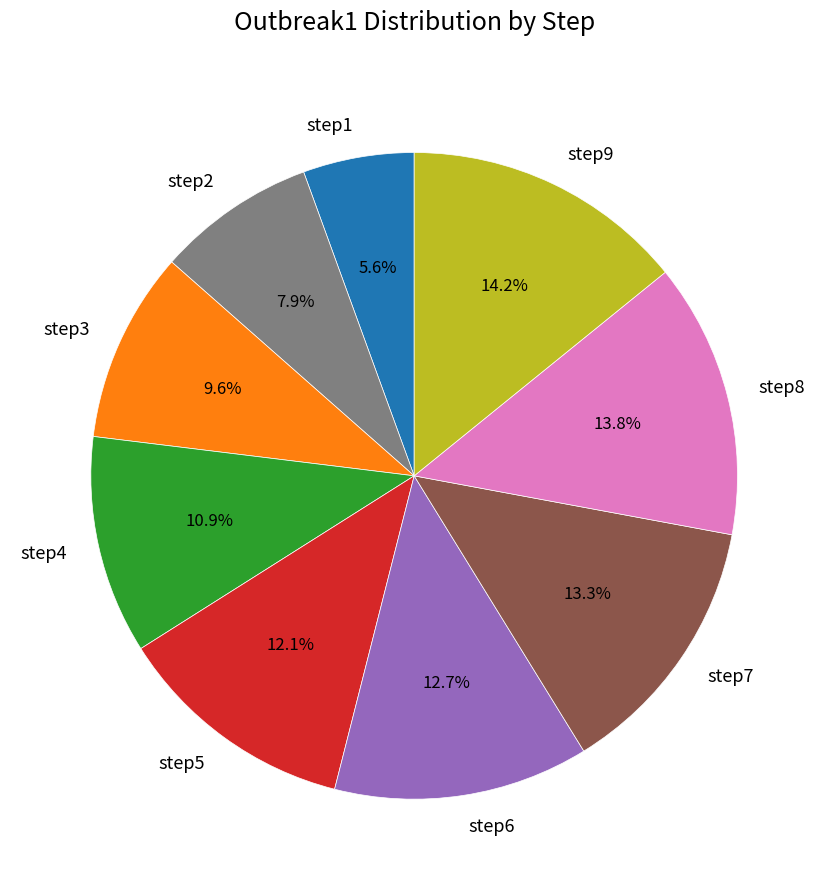

Which slice is the smallest?

step1